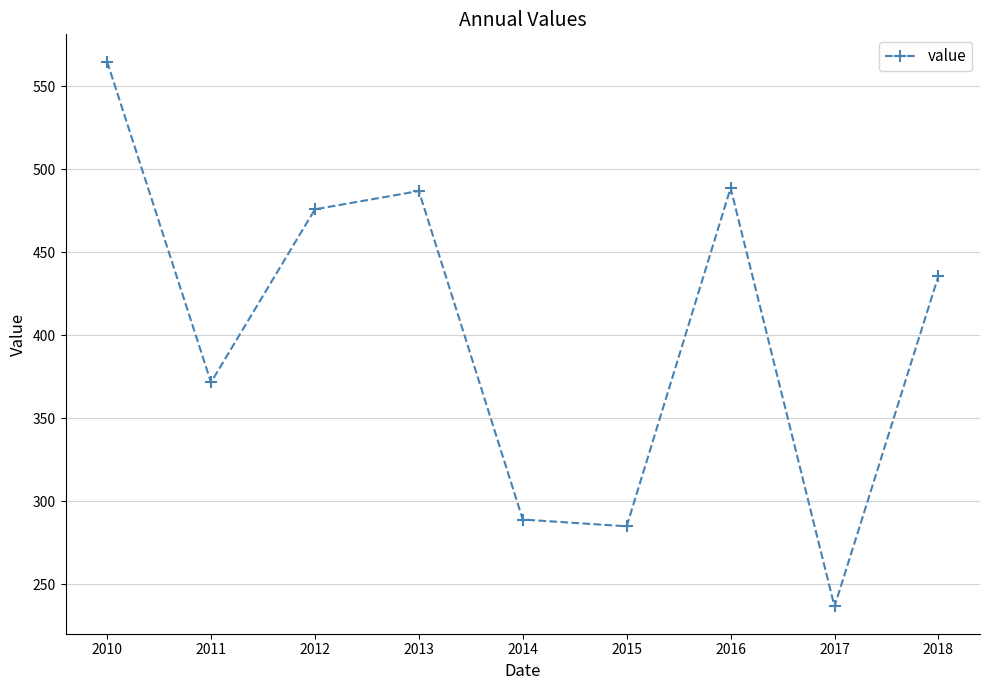

Reading left to right, transcribe all the data shown in this chart.

2010=564.9	2011=371.6	2012=475.9	2013=486.9	2014=288.9	2015=284.8	2016=488.8	2017=236.5	2018=435.7